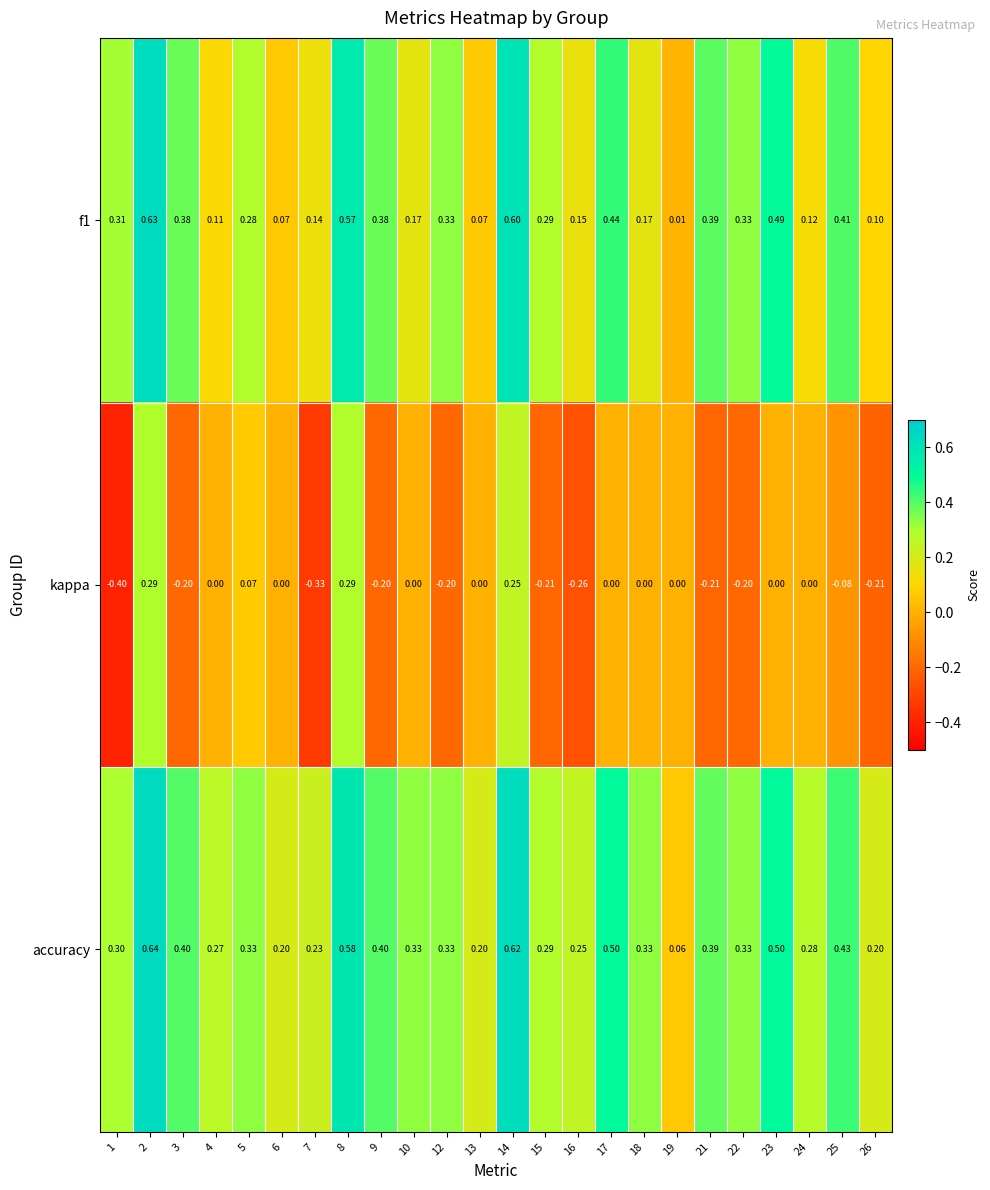

At which category is the sum across all series the highest?

2